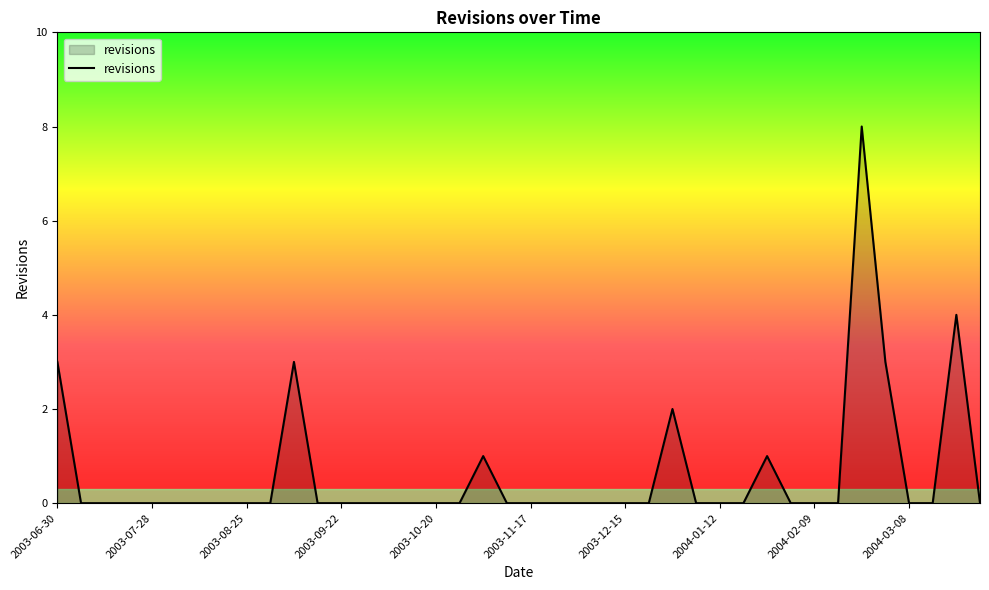

What is the greatest value displayed?

8